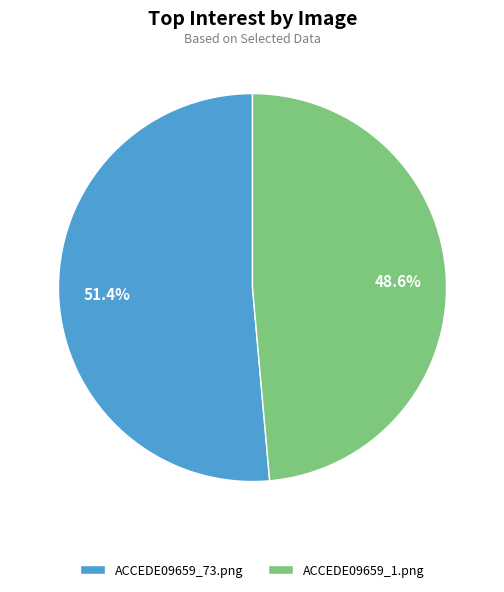

How many slices are in this pie chart?

2